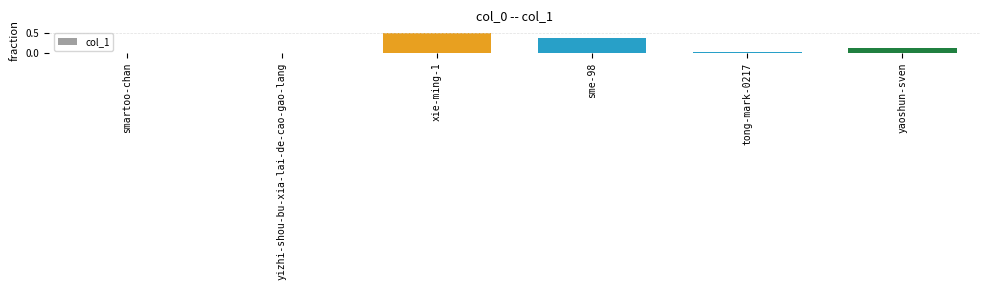

What is the change in value from xie-ming-1 to tong-mark-0217?

-0.5